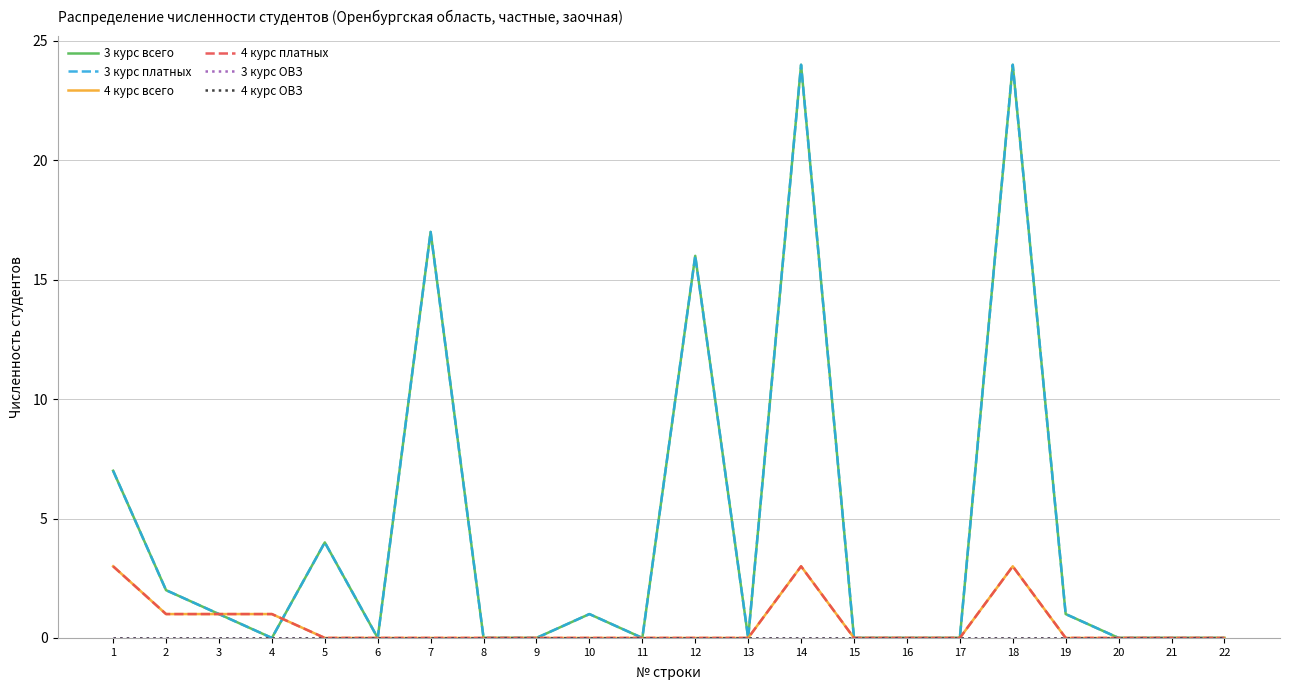

Which has a higher value, 15 or 17?

15